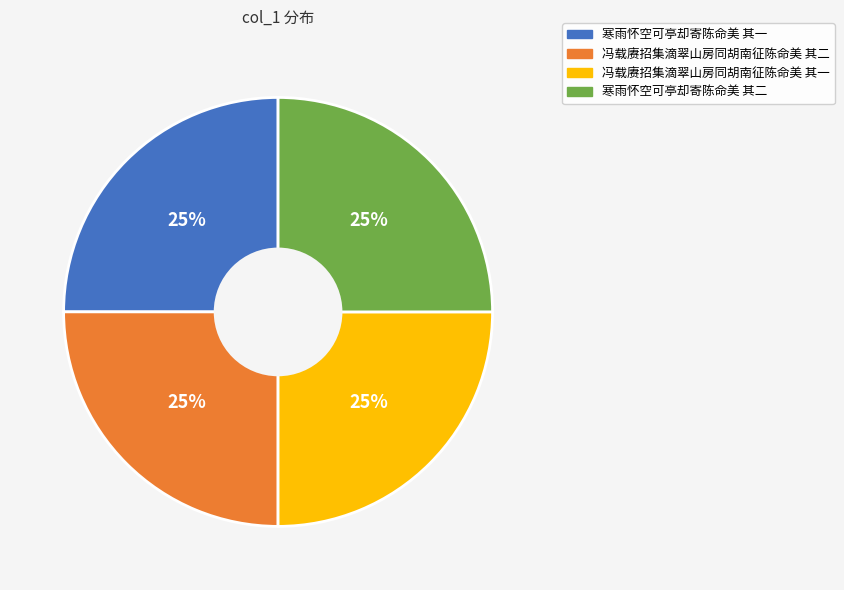

True or false: 冯载赓招集滴翠山房同胡南征陈命美 其二 accounts for 25% of the total.

True